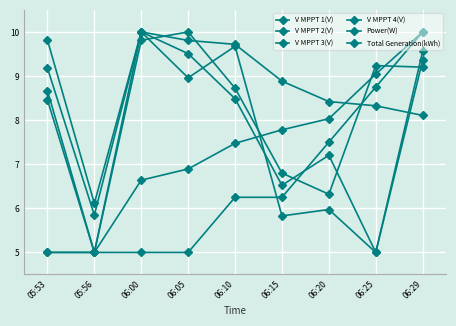

How many data points does each series have?

9